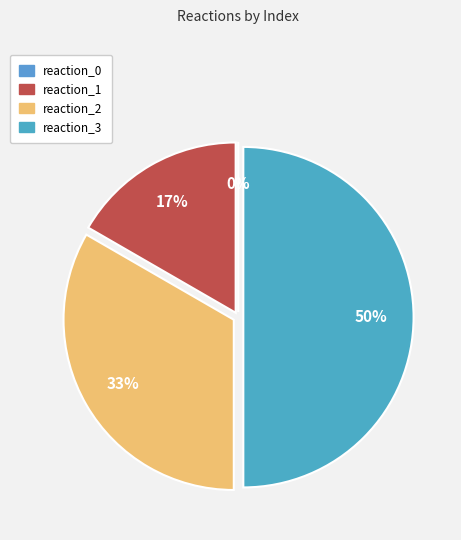

What is the change in value from reaction_1 to reaction_2?

+1